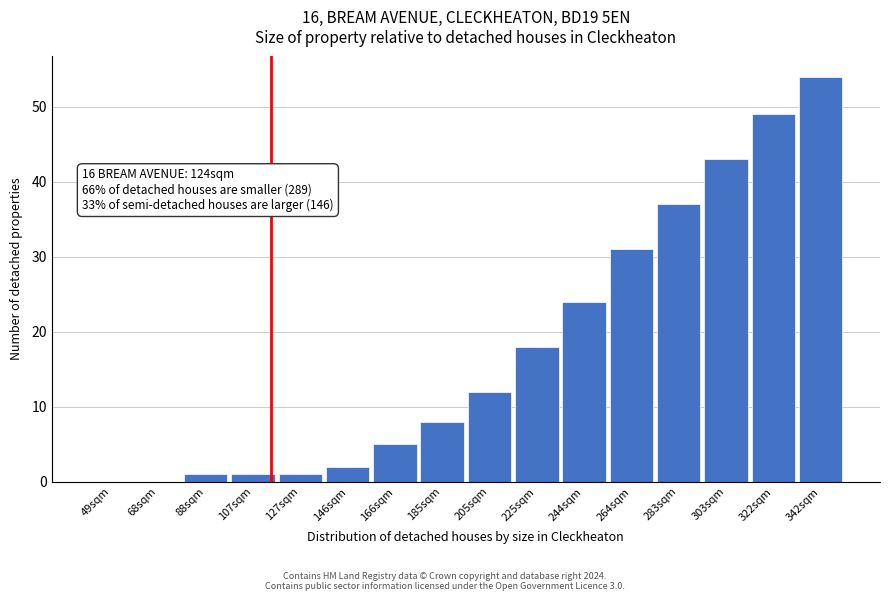

Reading right to left, list all the values displayed in this chart.

342sqm=54	322sqm=49	303sqm=43	283sqm=37	264sqm=31	244sqm=24	225sqm=18	205sqm=12	185sqm=8	166sqm=5	146sqm=2	127sqm=1	107sqm=1	88sqm=1	68sqm=0	49sqm=0